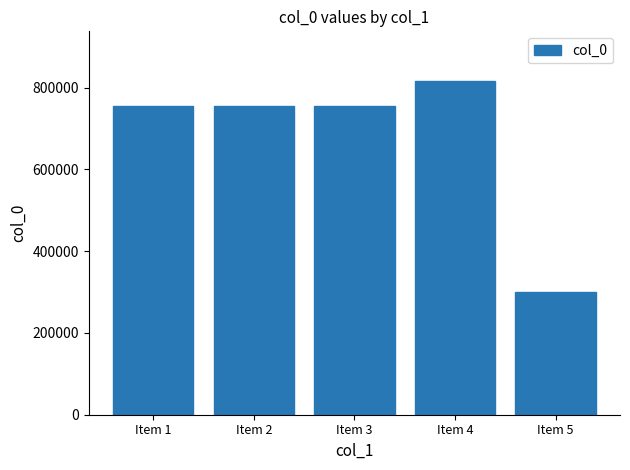

What is the value of the 4th bar from the left?

815646